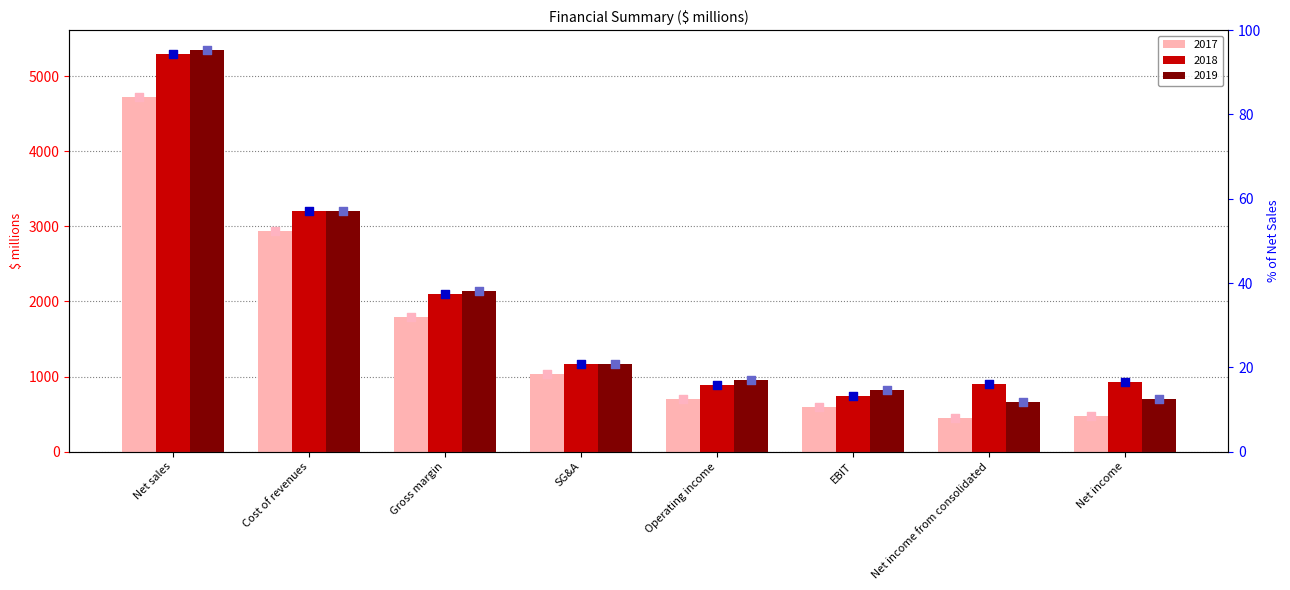

At how many categories does at least one series exceed 2899?

2